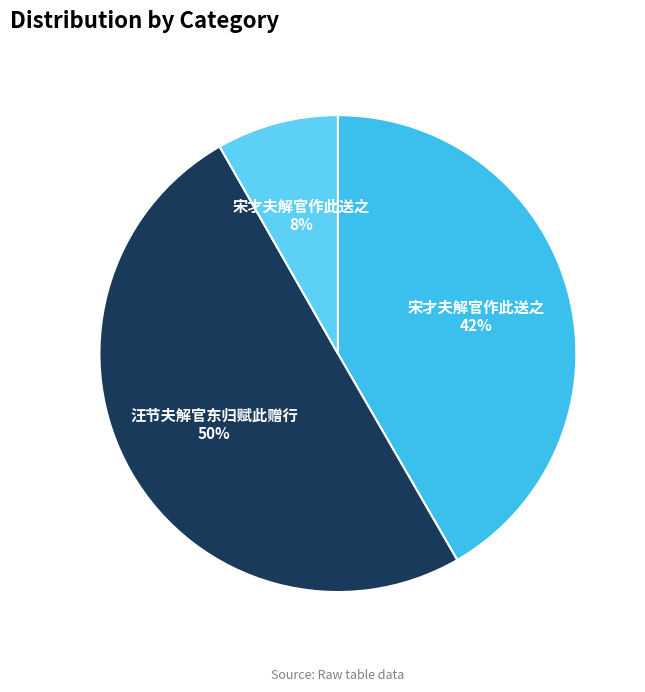

What is the largest slice in the pie chart?

汪节夫解官东归赋此赠行